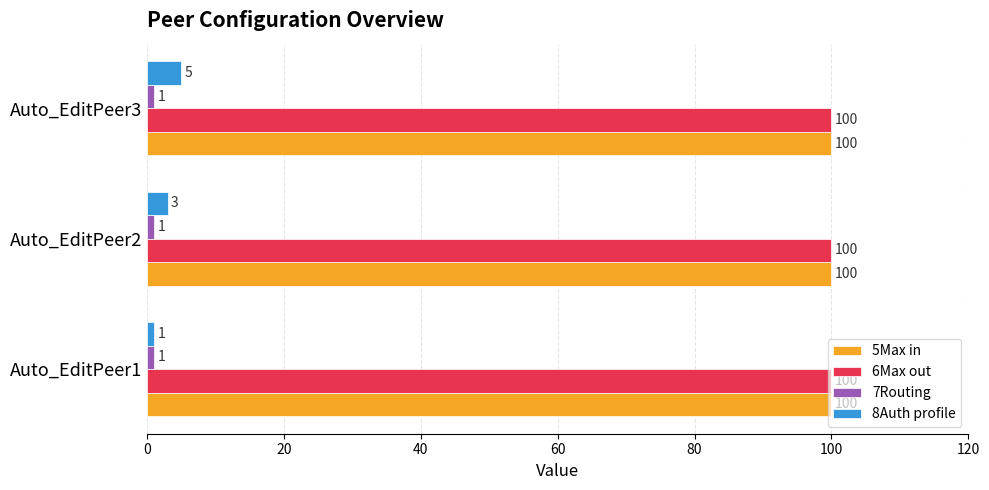

What is the average value of the 5Max in series?

100